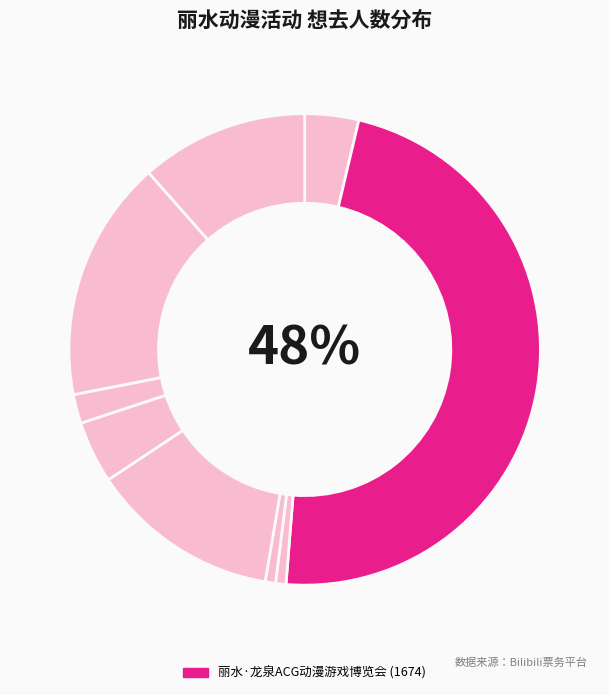

How many slices are in this pie chart?

9